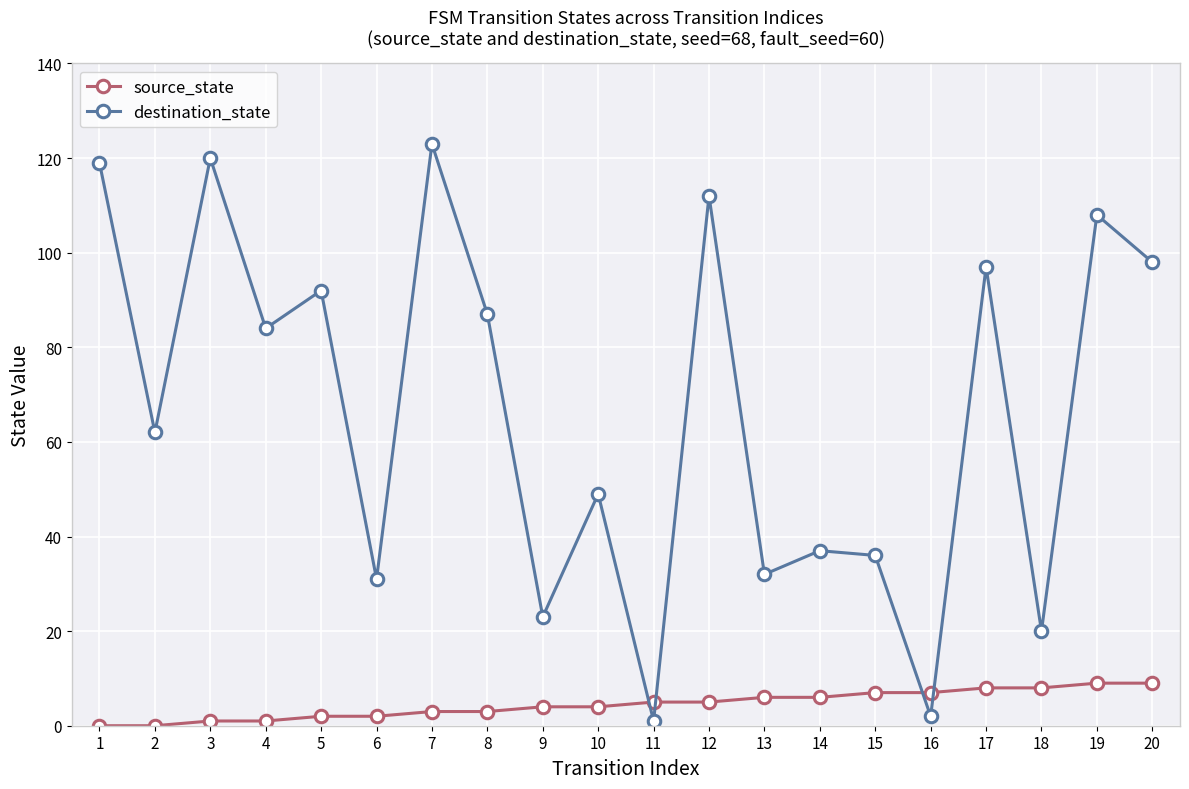

Which series has the largest total across all categories?

destination_state